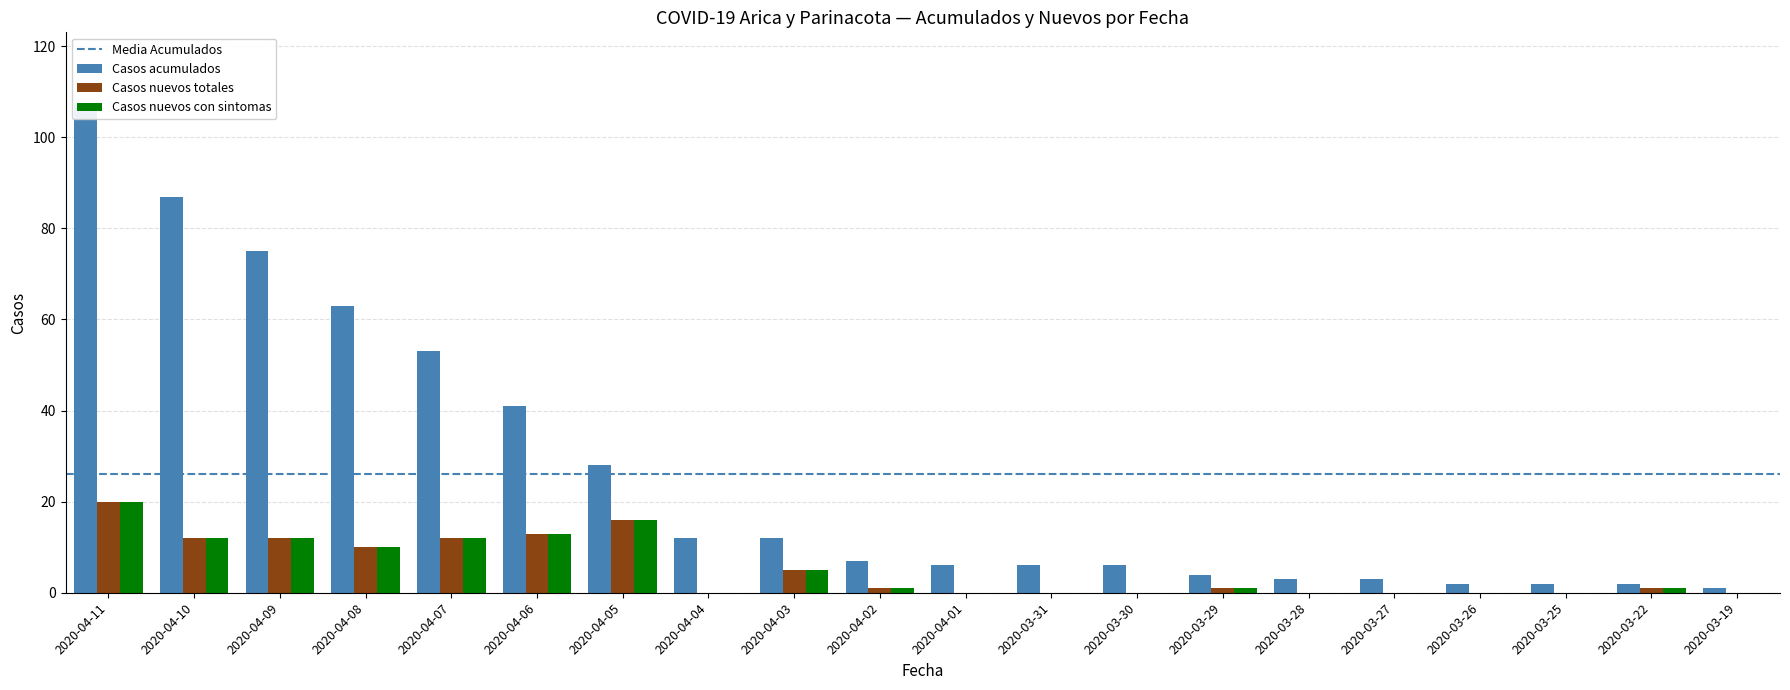

Is it true that Casos nuevos con sintomas equals 1 at 2020-03-22?

False